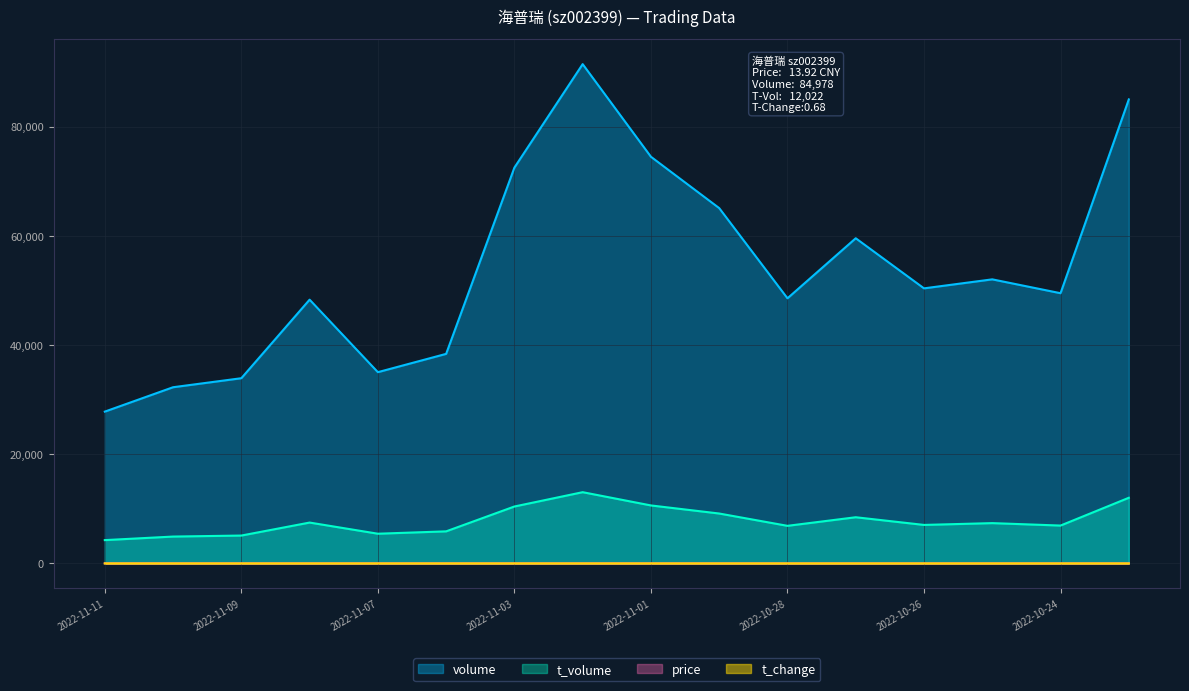

Is the value of volume at 2022-10-31 greater than the value of t_change at 2022-11-04?

Yes